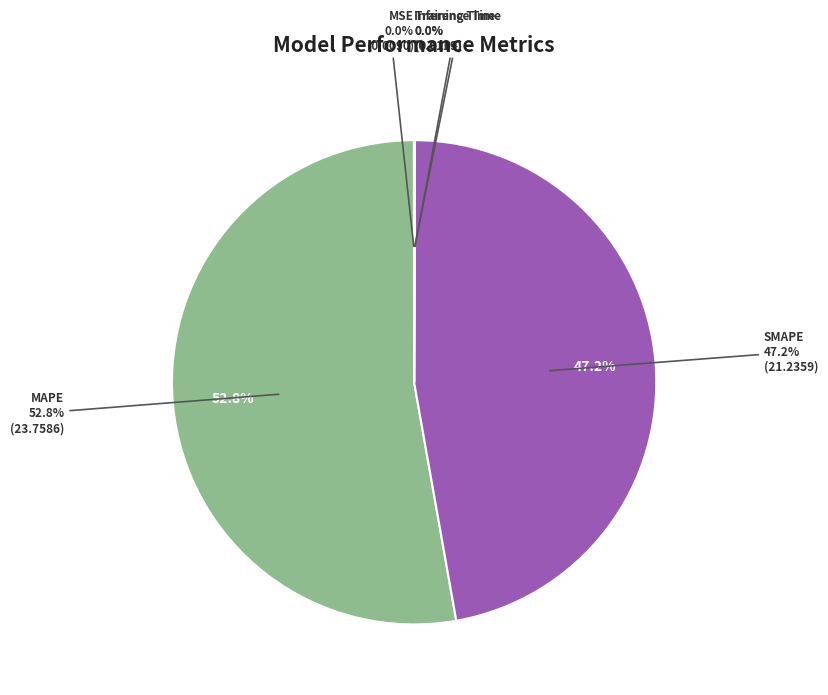

Rank the categories by value from lowest to highest.

MSE, Training Time, Inference Time, SMAPE, MAPE